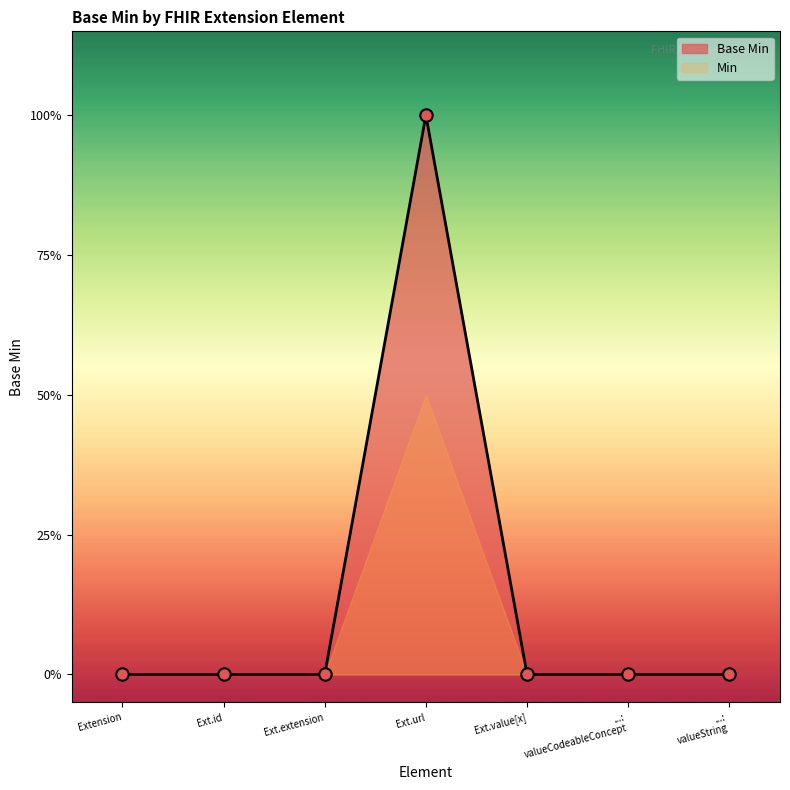

What is the change in value from Ext.extension to Ext.url?

+1